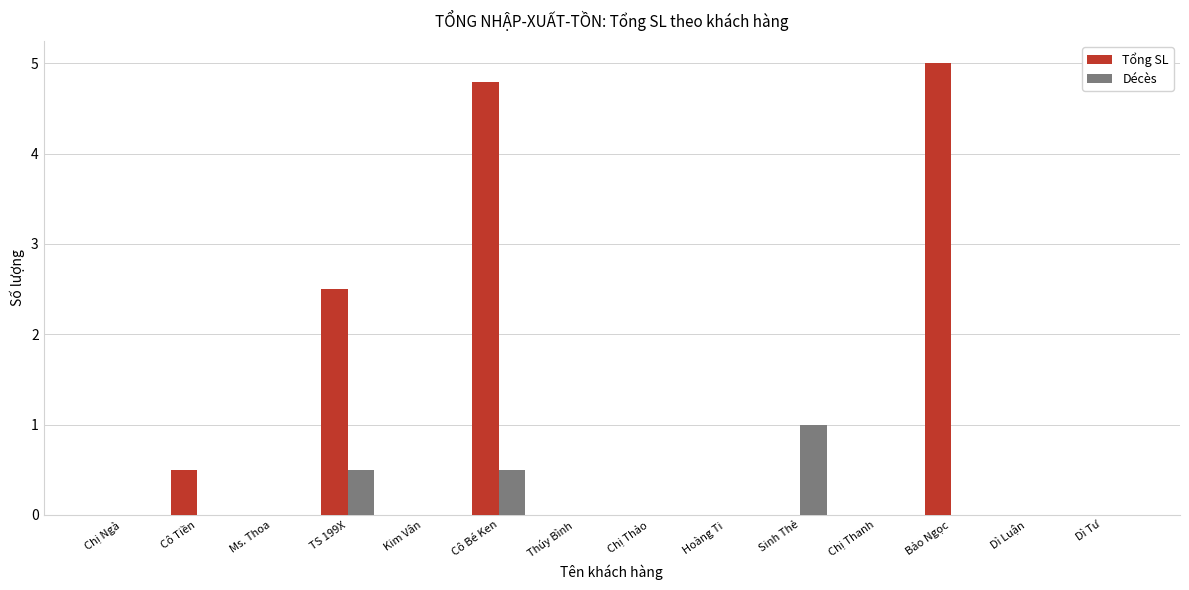

Reading left to right, what are all the values shown in this chart?

Tổng SL: Chị Ngà=0.0	Cô Tiền=0.5	Ms. Thoa=0.0	TS 199X=2.5	Kim Vân=0.0	Cô Bé Ken=4.8	Thúy Bình=0.0	Chị Thảo=0.0	Hoàng Ti=0.0	Sinh Thẻ=0.0	Chị Thanh=0.0	Bảo Ngọc=5.0	Dì Luận=0.0	Dì Tư=0.0
Décès: Chị Ngà=0.0	Cô Tiền=0.0	Ms. Thoa=0.0	TS 199X=0.5	Kim Vân=0.0	Cô Bé Ken=0.5	Thúy Bình=0.0	Chị Thảo=0.0	Hoàng Ti=0.0	Sinh Thẻ=1.0	Chị Thanh=0.0	Bảo Ngọc=0.0	Dì Luận=0.0	Dì Tư=0.0